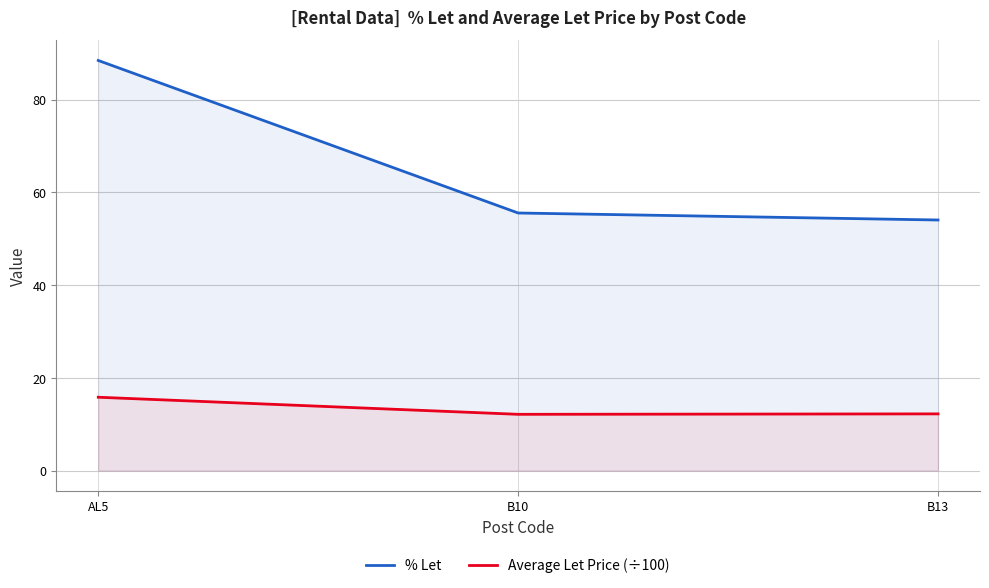

What is the value of the % Let point at the 2nd from the left?

55.6